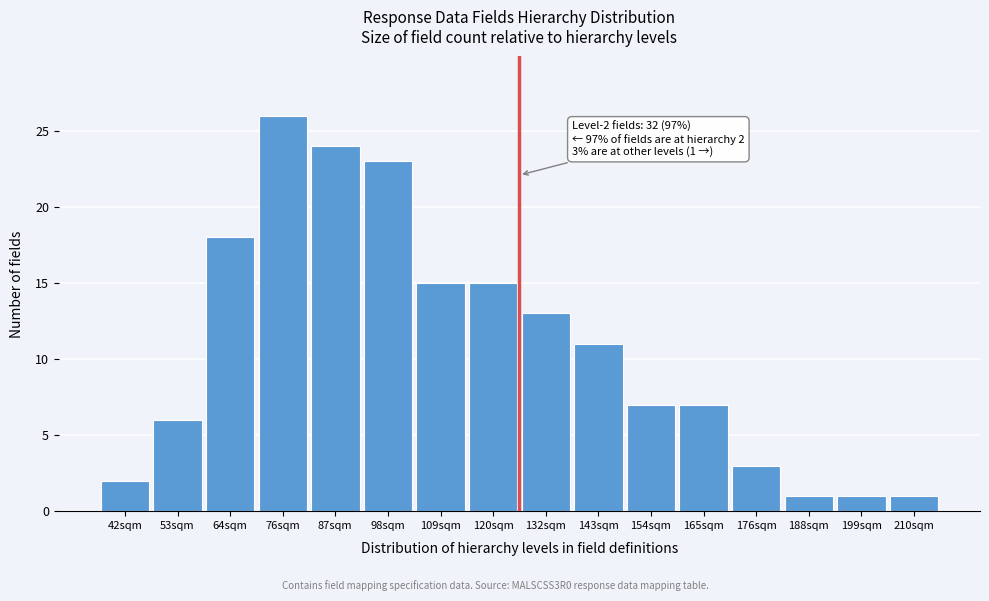

Reading left to right, extract all data points from this chart.

2	6	18	26	24	23	15	15	13	11	7	7	3	1	1	1